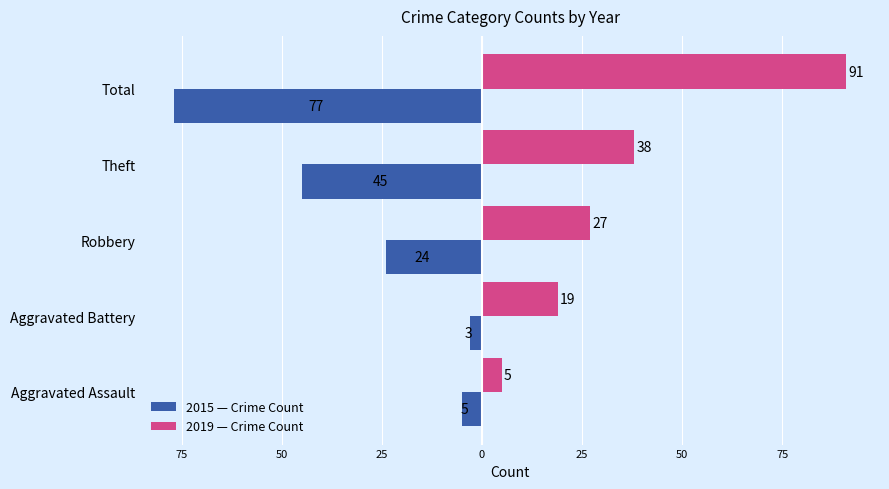

What is the smallest value displayed?

-77